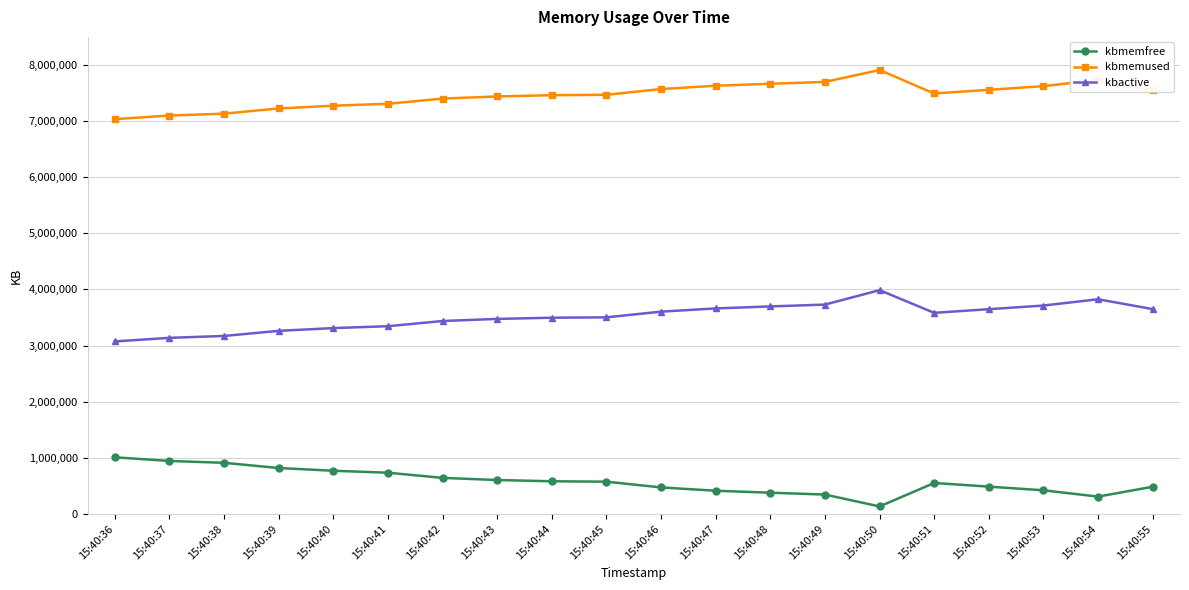

What is the value of the kbmemused point at the 5th from the left?

7273884